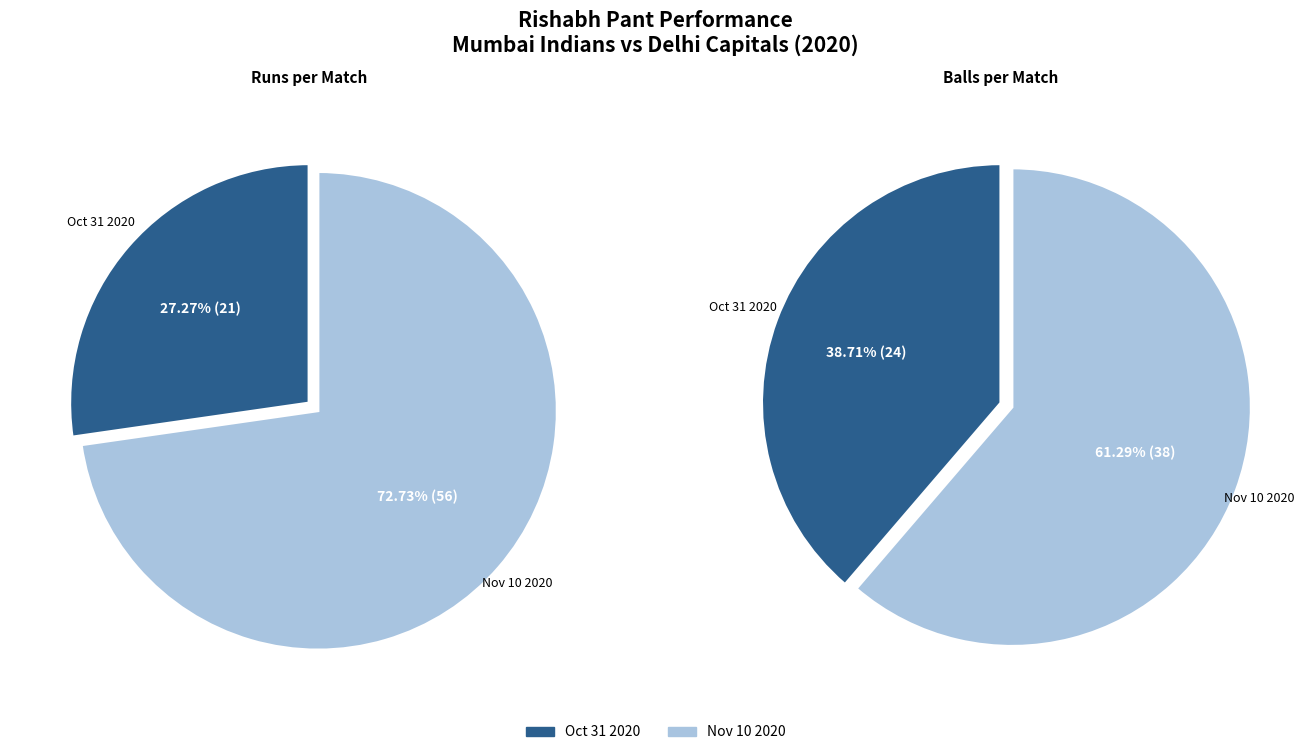

Is there any slice that represents more than half of the pie?

Yes